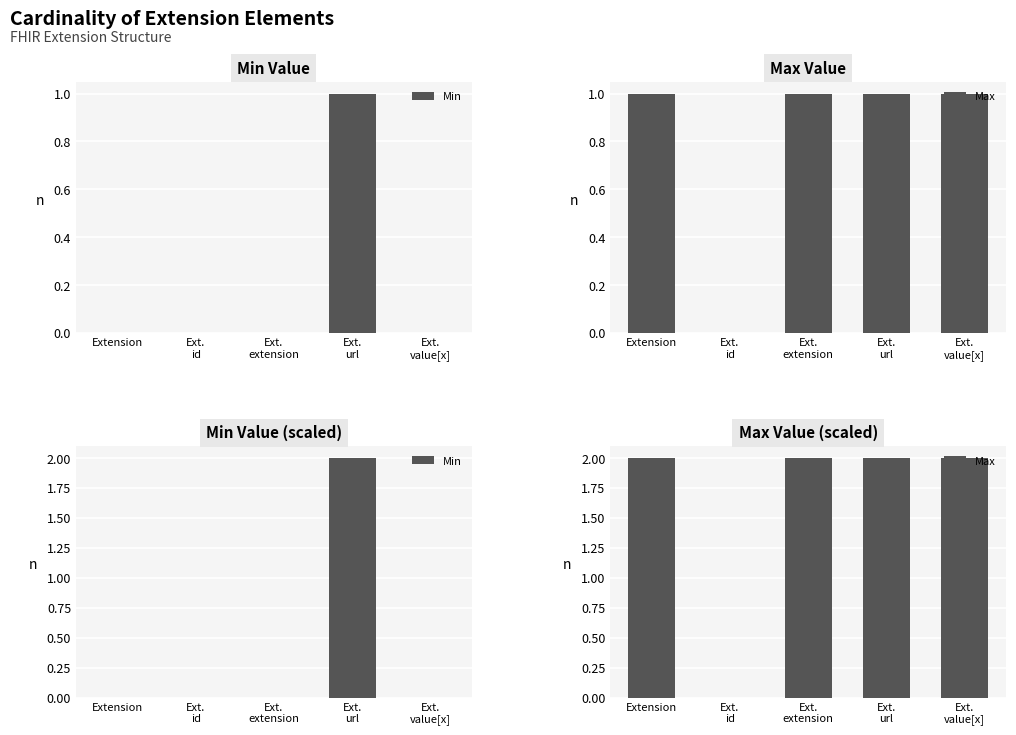

Rank the categories by Max value from lowest to highest.

Ext.
id, Extension, Ext.
extension, Ext.
url, Ext.
value[x]